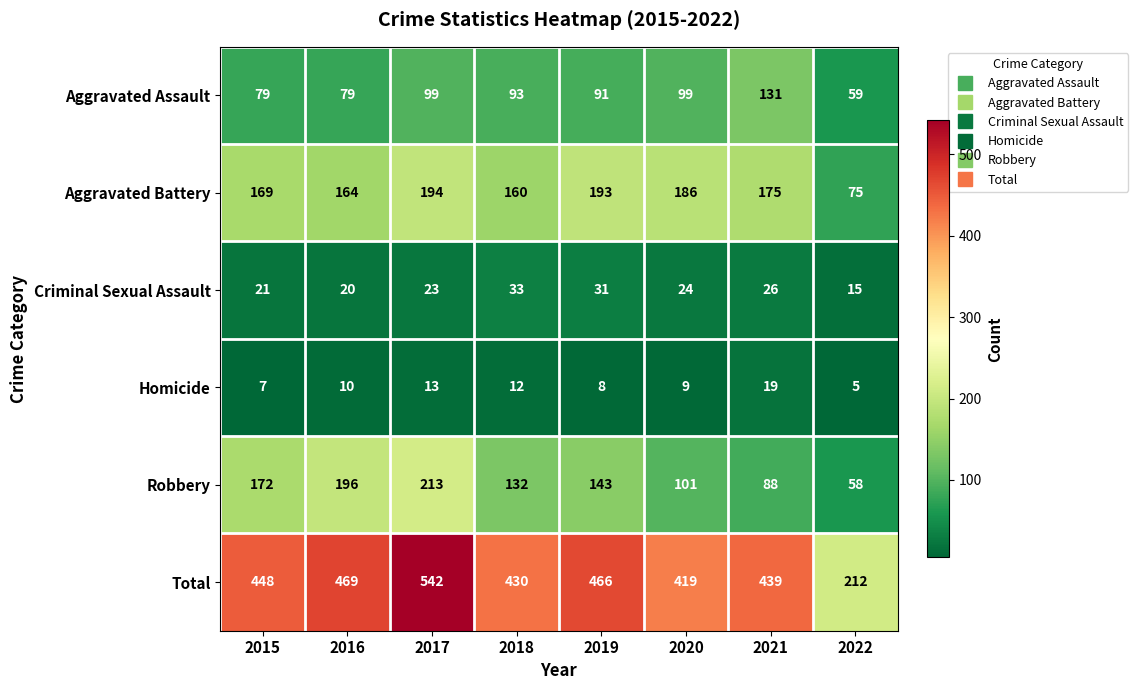

The value of Aggravated Battery at 2018 is 160. True or false?

True